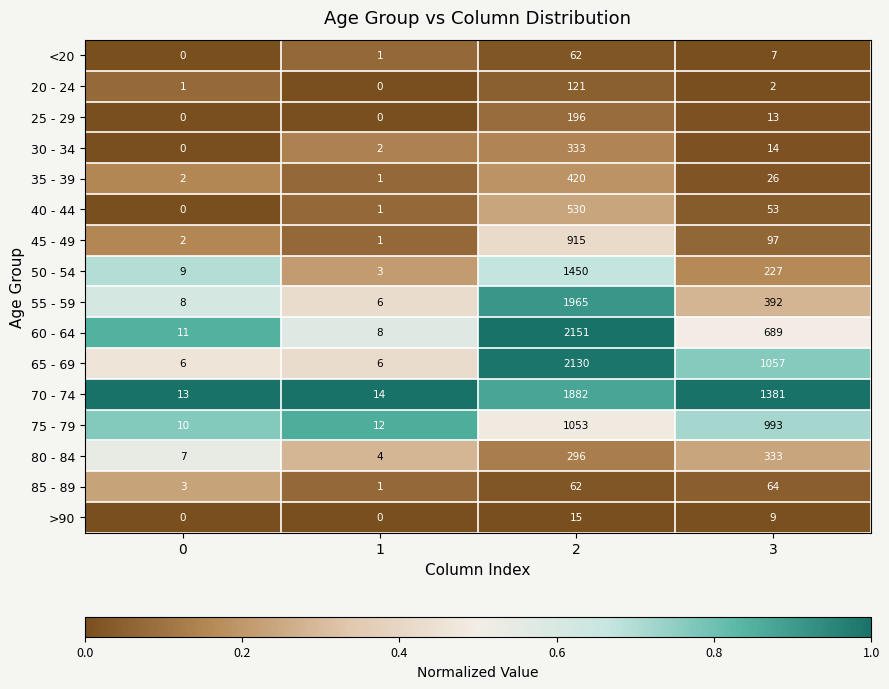

What value does the 65 - 69 series have at 3, to the nearest 100?

1100